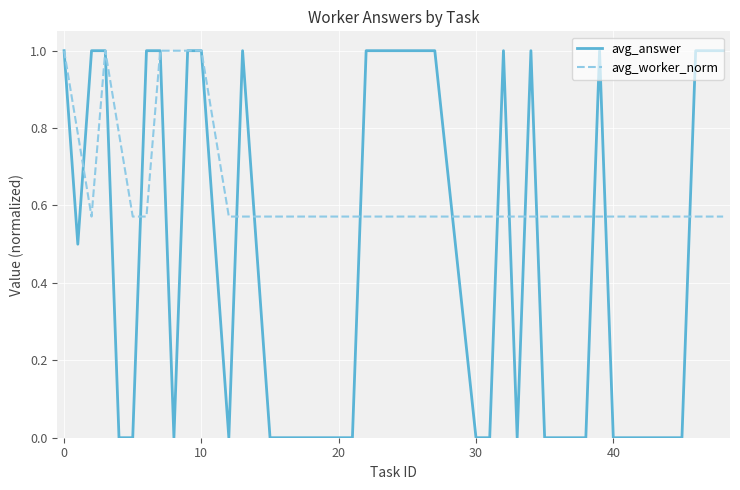

What is the maximum value for avg_worker_norm?

1.0